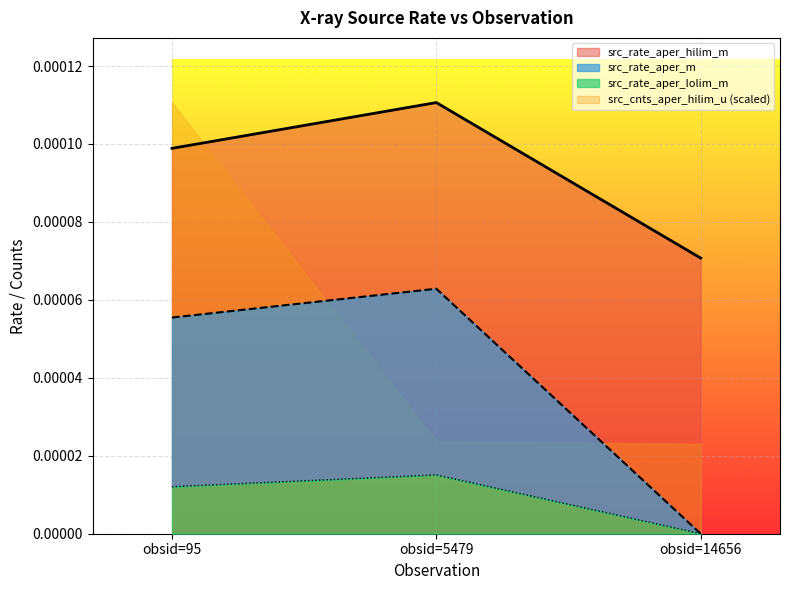

The src_rate_aper_m series shows 0.0 at obsid=5479. True or false?

True